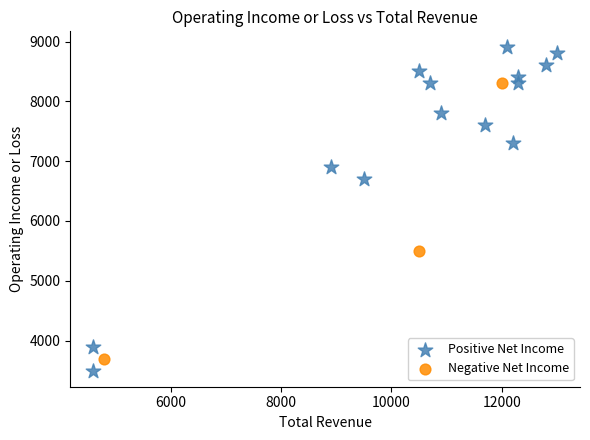

Which series reaches the minimum Y coordinate?

Positive Net Income